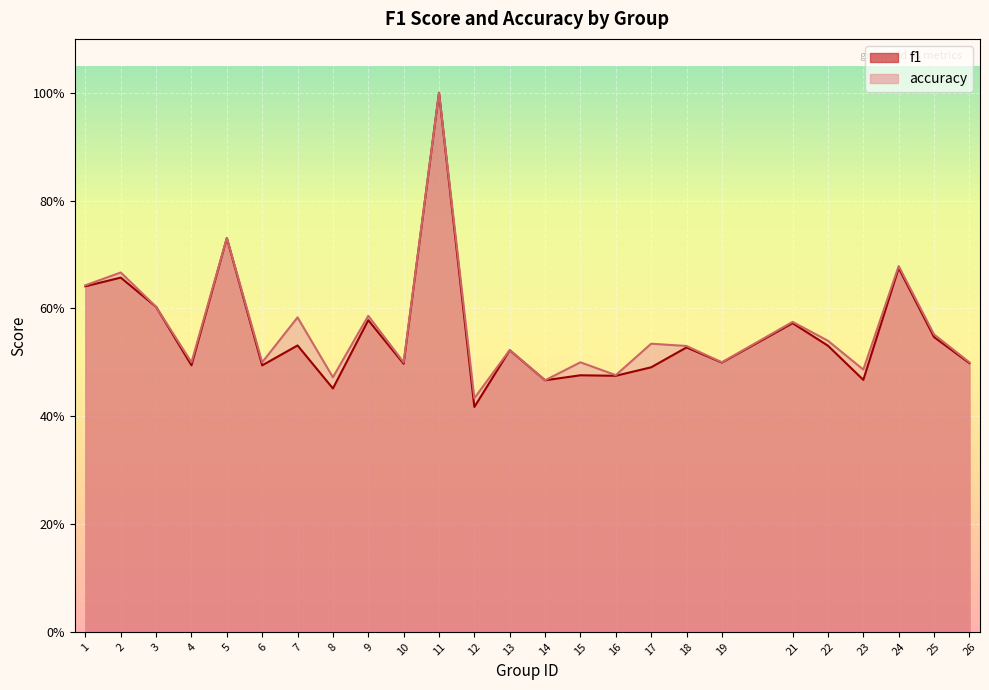

Which series has the largest total across all categories?

accuracy